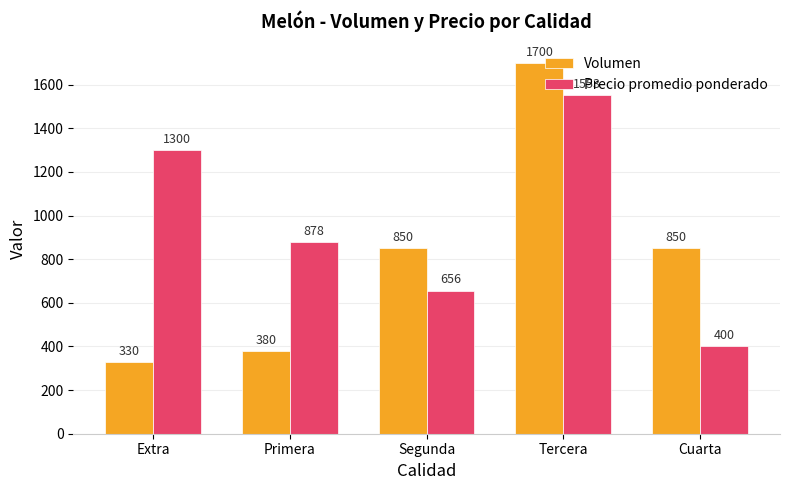

Which series changed the most between Extra and Primera?

Precio promedio ponderado